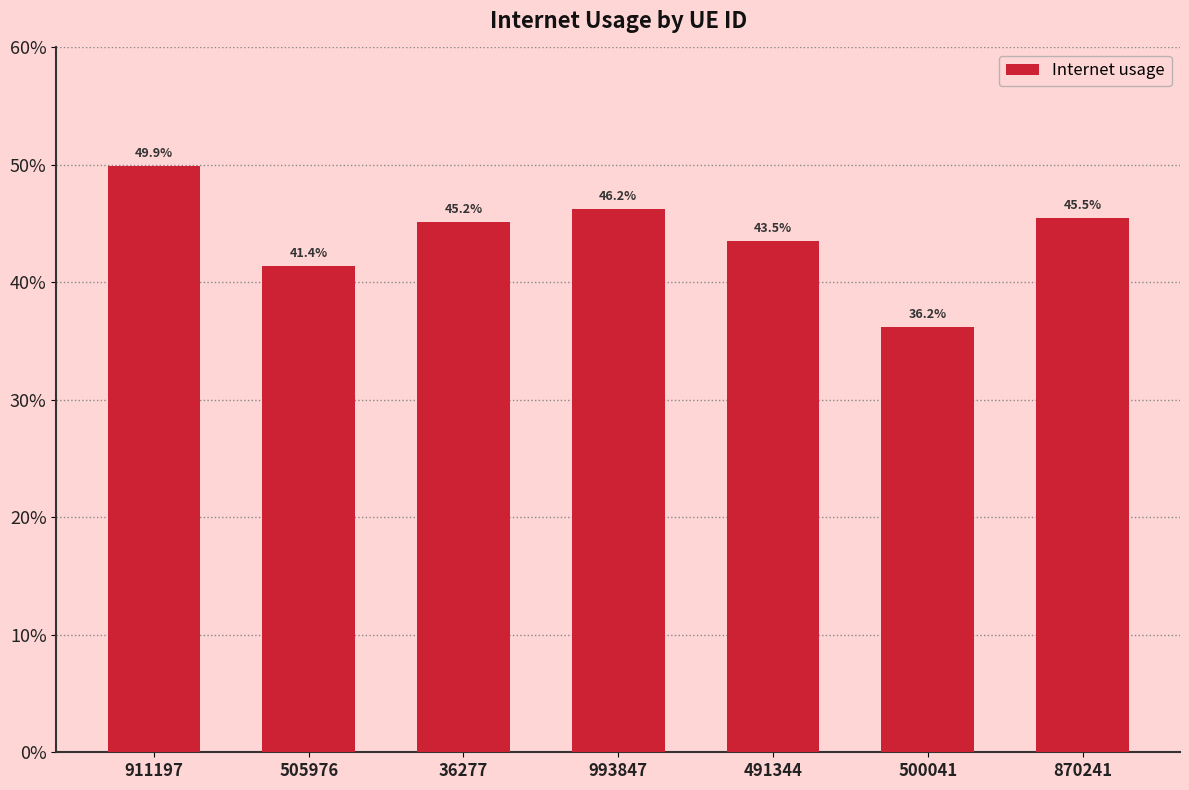

The value at 500041 is 0.5. True or false?

False